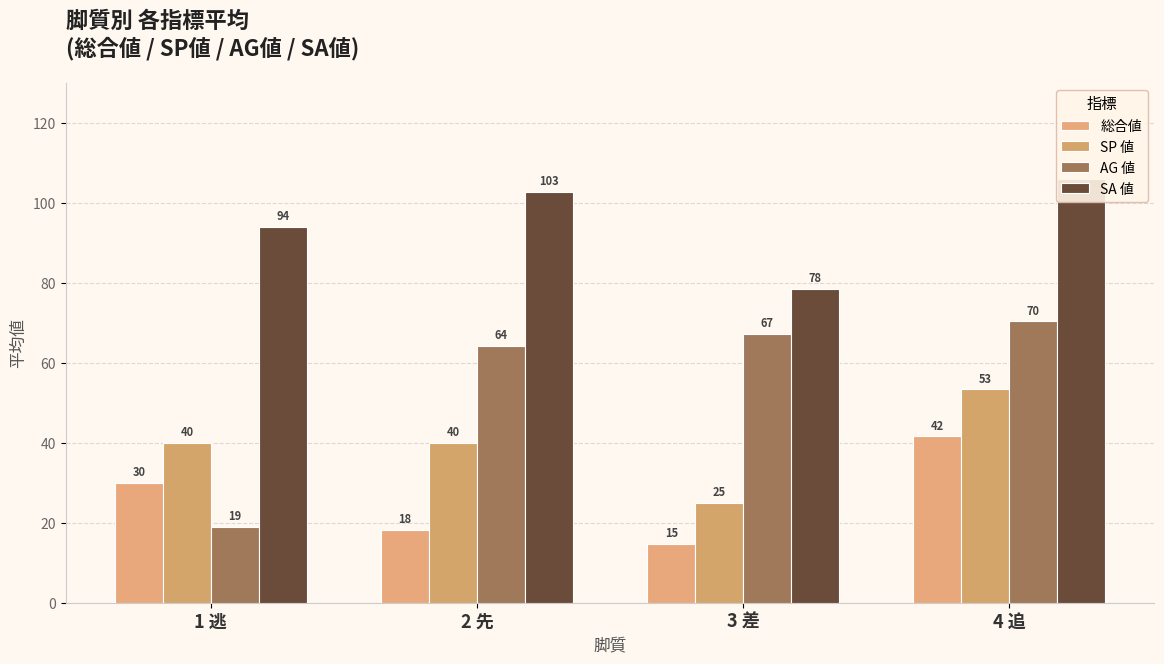

Is it true that SP 値 equals 40.0 at 1 逃?

True